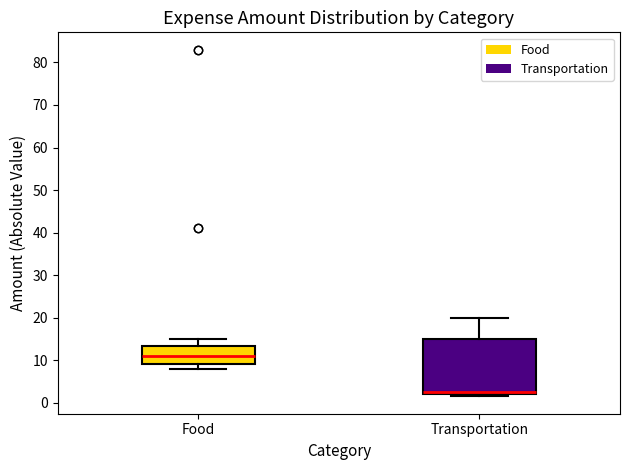

Reading left to right, transcribe this box plot: for each box, give where its median line is, the range the box spans, and where its two whiskers end, as read against the y-axis. The values are not printed on the chart, so give them approximately, as read against the axis.

Food: median 11, box 9 to 13, whiskers 8 to 15
Transportation: median 3, box 2 to 15, whiskers 2 (just below the box's lower edge) to 20